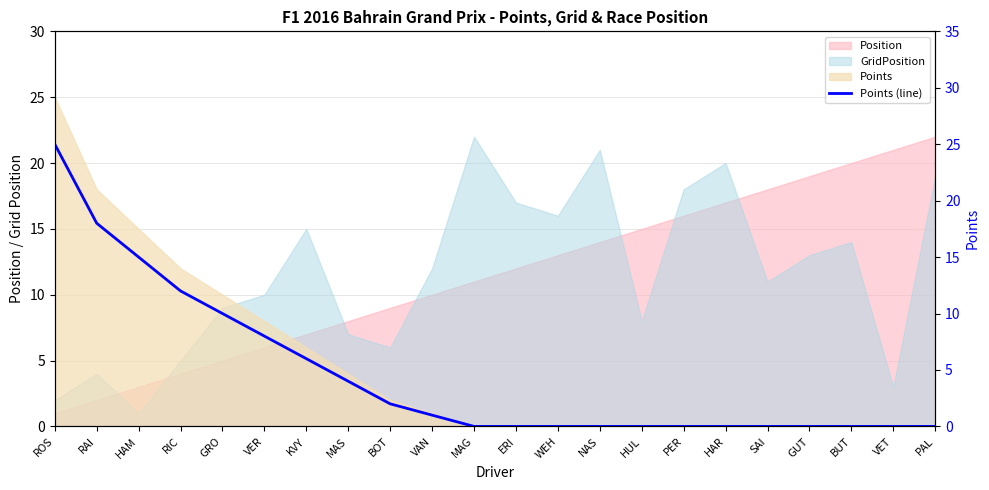

What is the label of the 21st point from the left?

VET